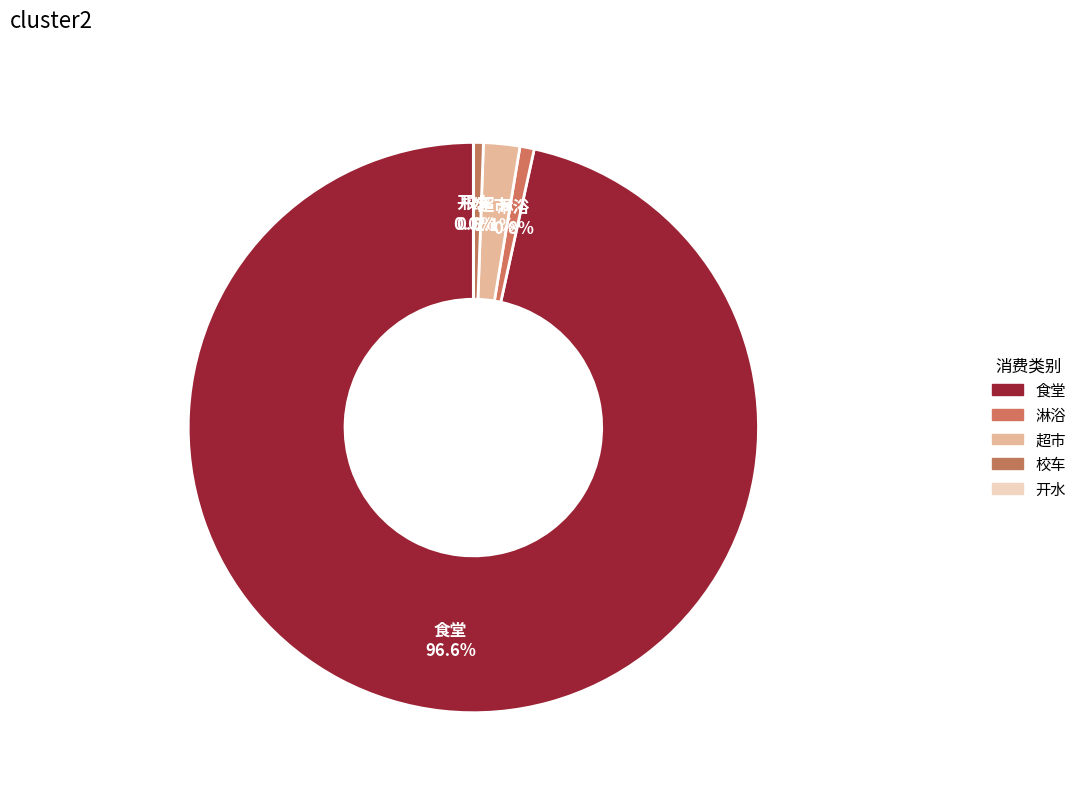

How many slices are in this pie chart?

5